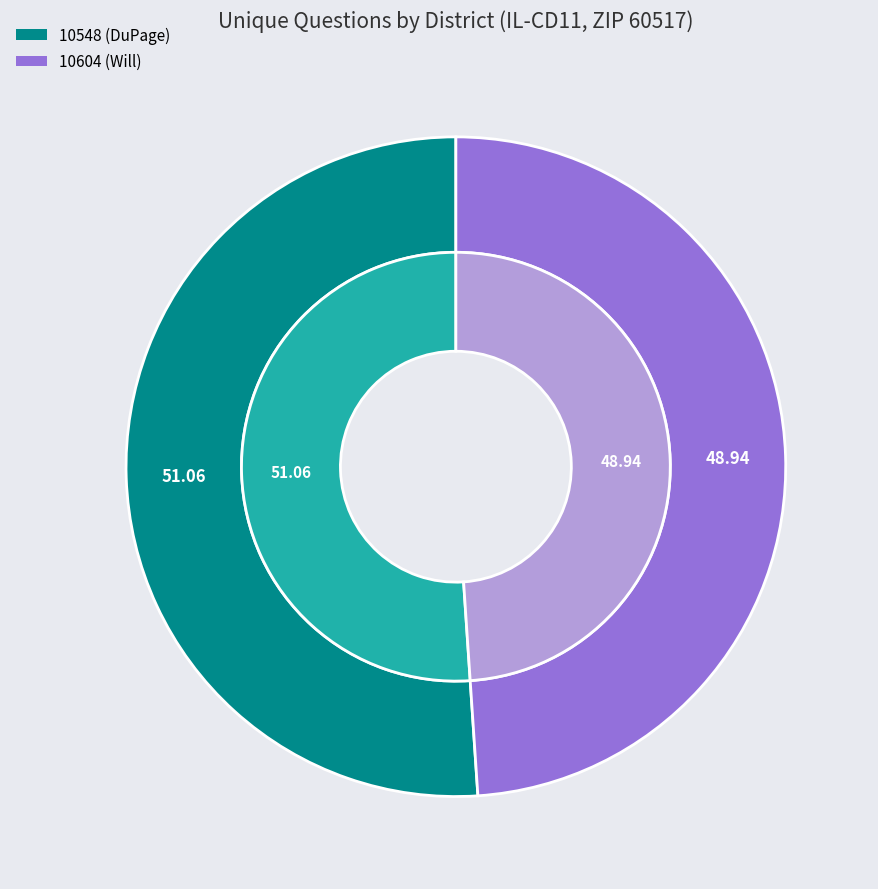

How many segments does this pie chart have?

2